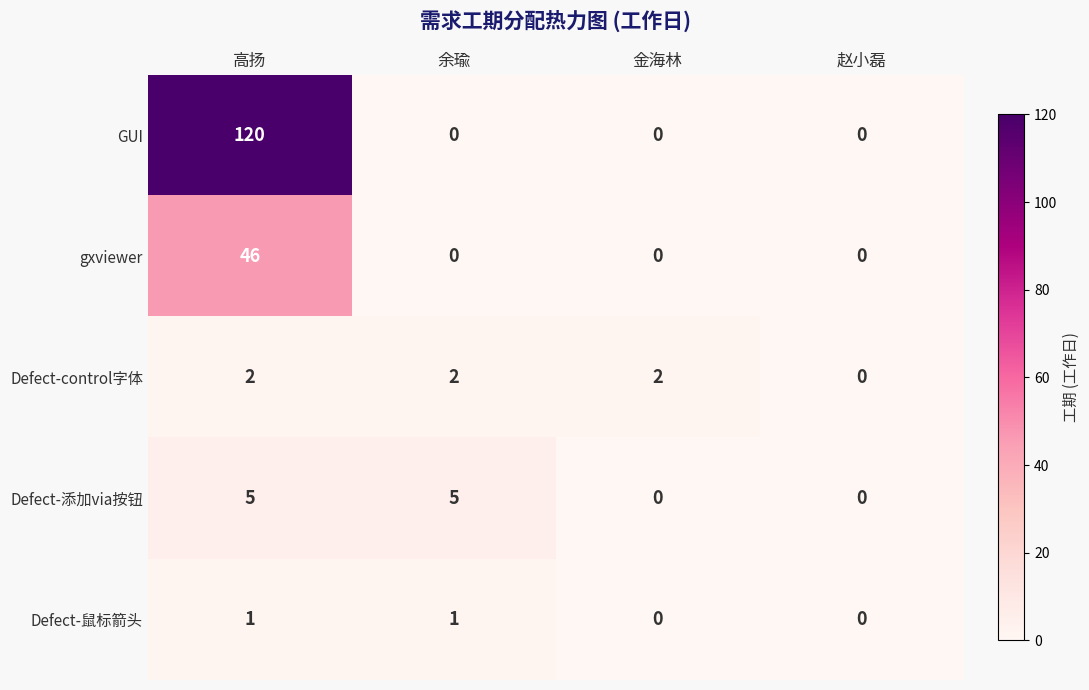

What is the average value of the GUI series?

30